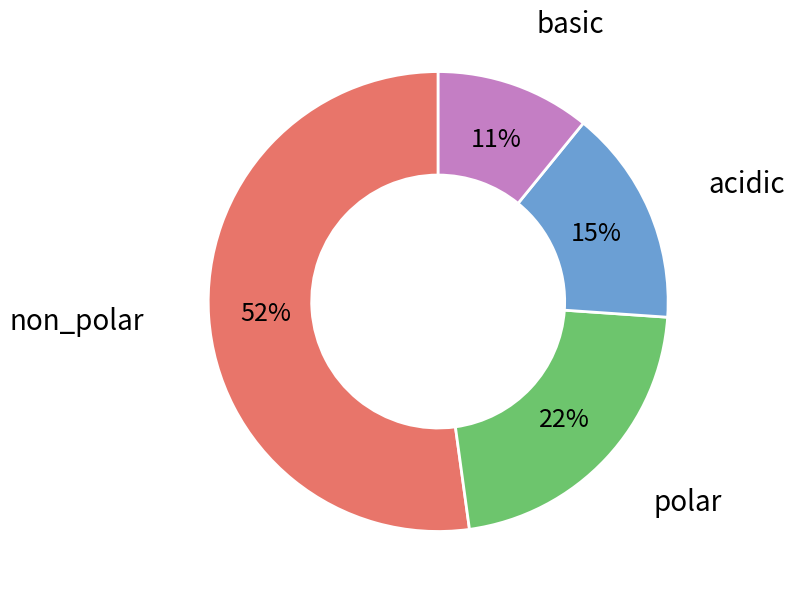

Does any single category account for the majority?

Yes